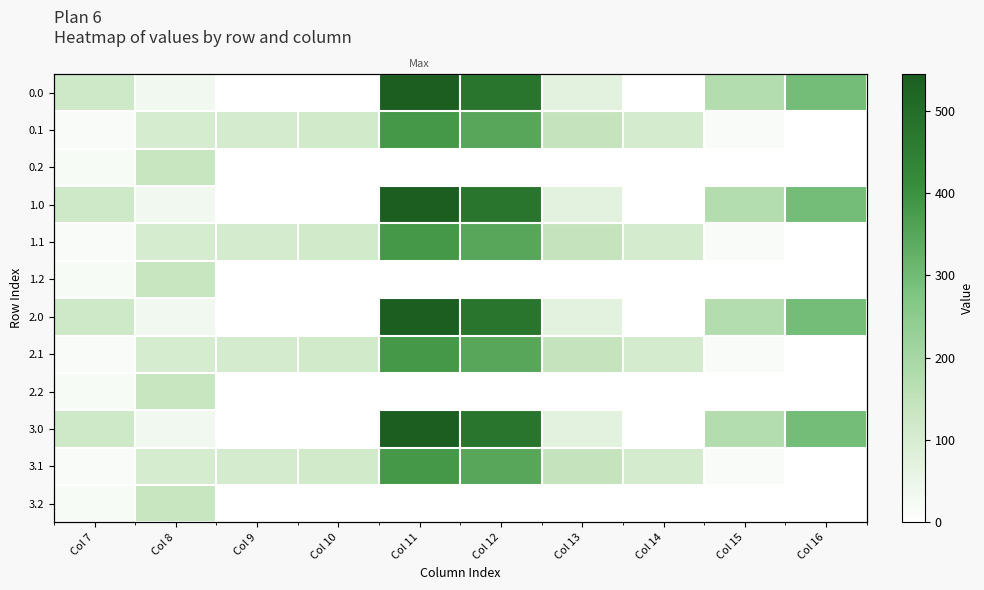

How many data points in 3.2 are above 0?

2